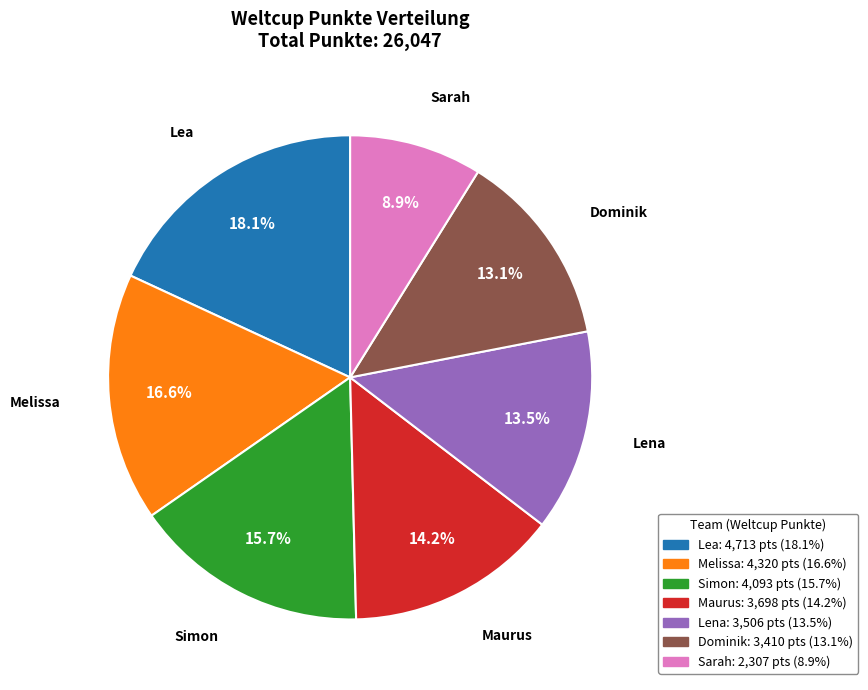

Is the sum of Maurus and Sarah greater than half?

No